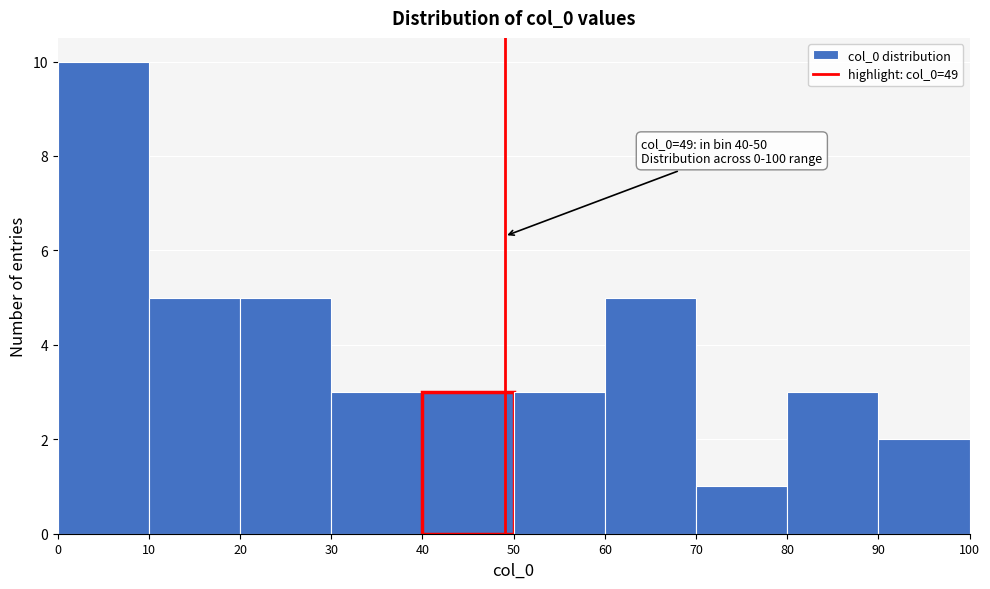

Over which range of the x-axis is the bar tallest?

0 to 10